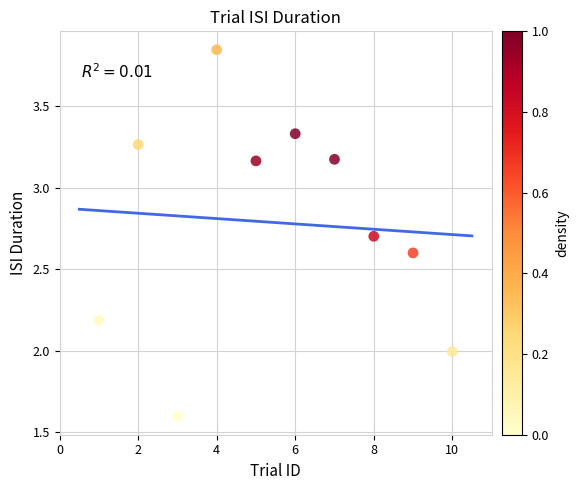

What is the average Y value?

2.8